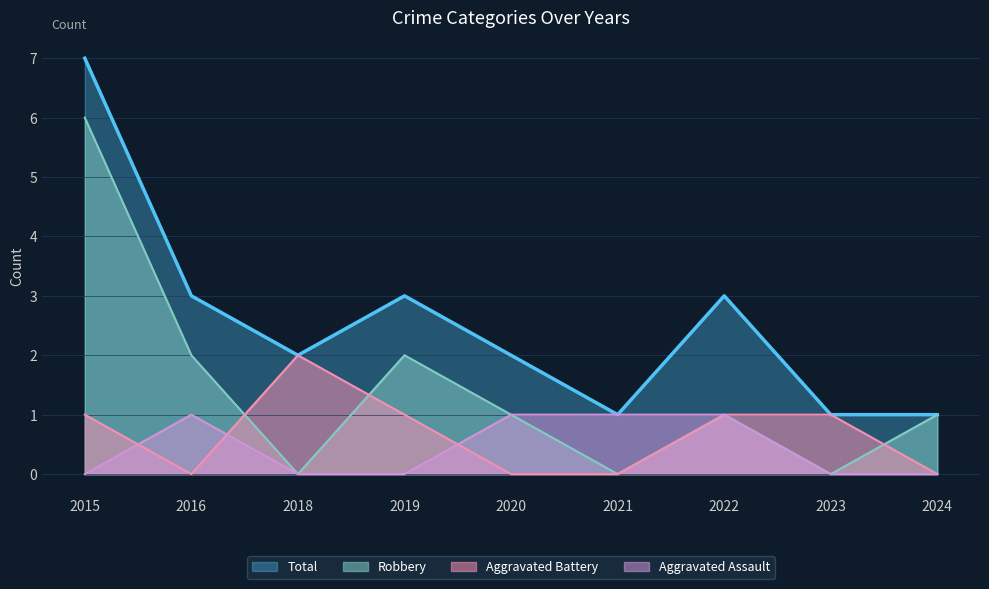

Is it true that Aggravated Assault equals 0 at 2024?

True